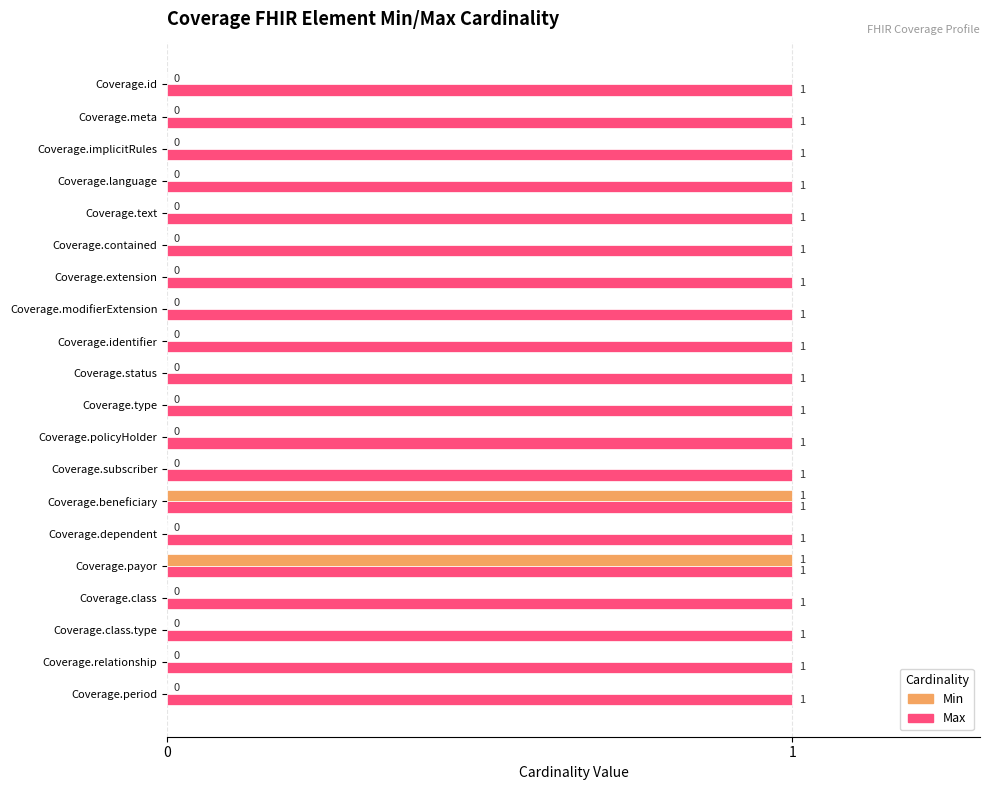

What is the sum of all Max values?

20